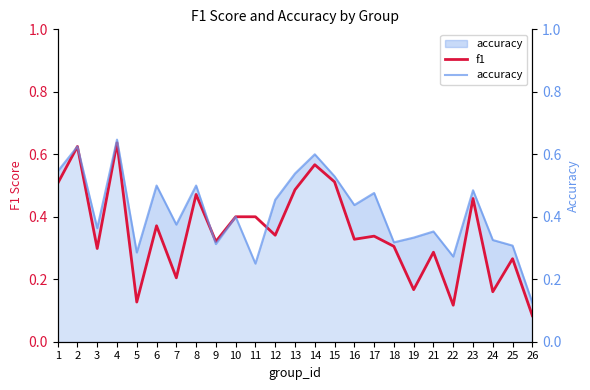

At which label does f1 reach its minimum?

26